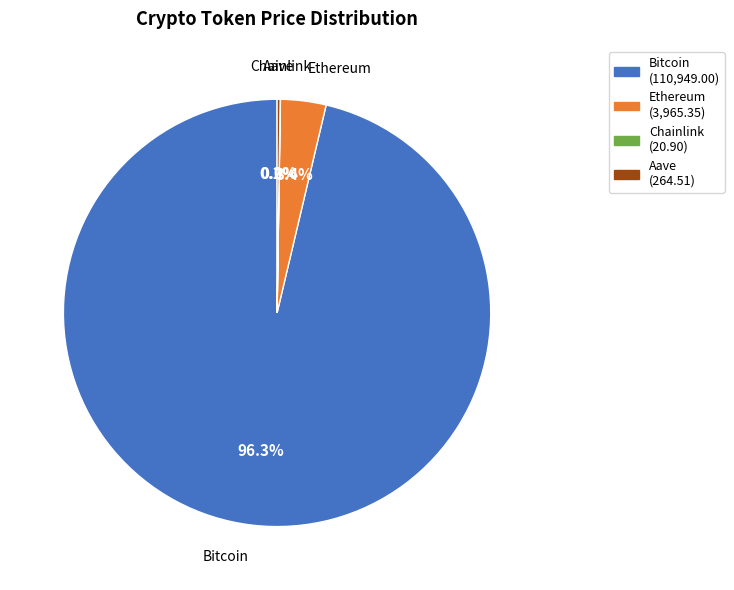

Is there a majority slice in this chart?

Yes